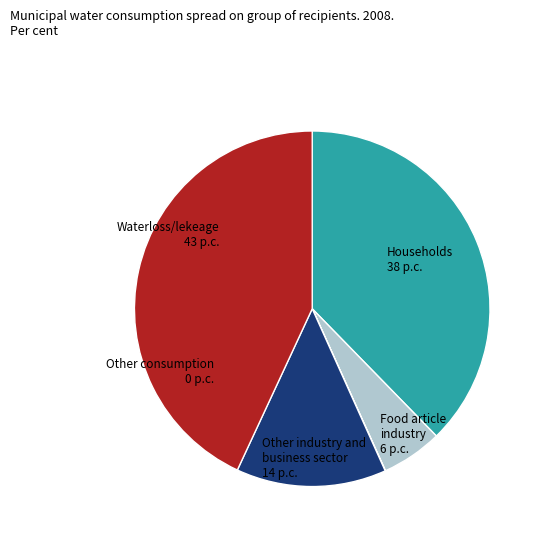

How many slices are in this pie chart?

5